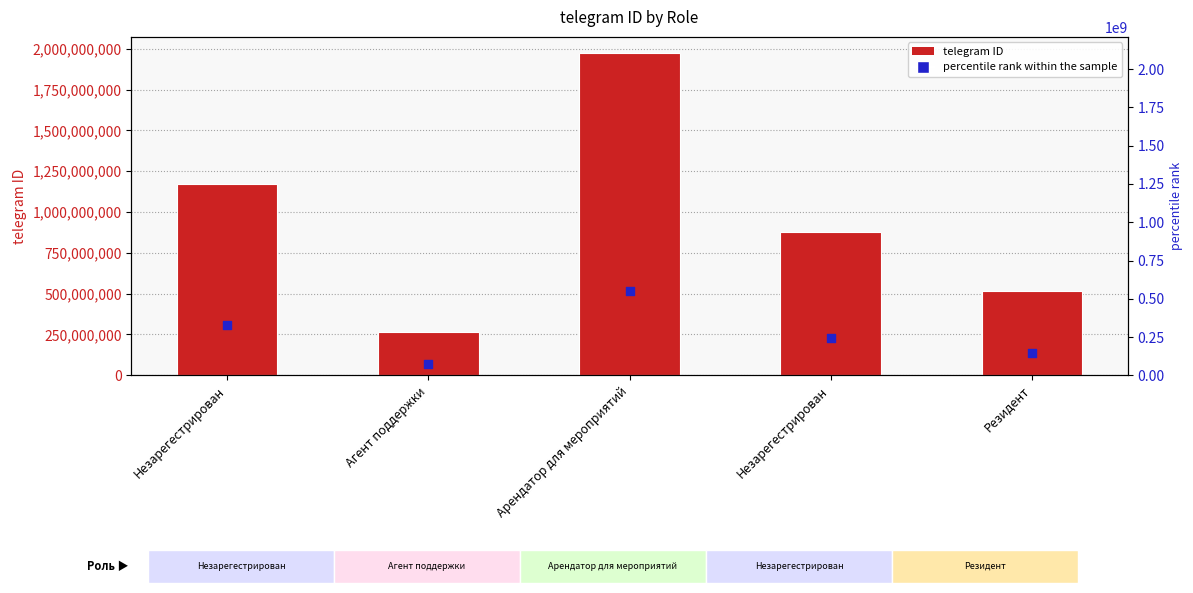

Which series has the widest spread of Y values?

telegram ID